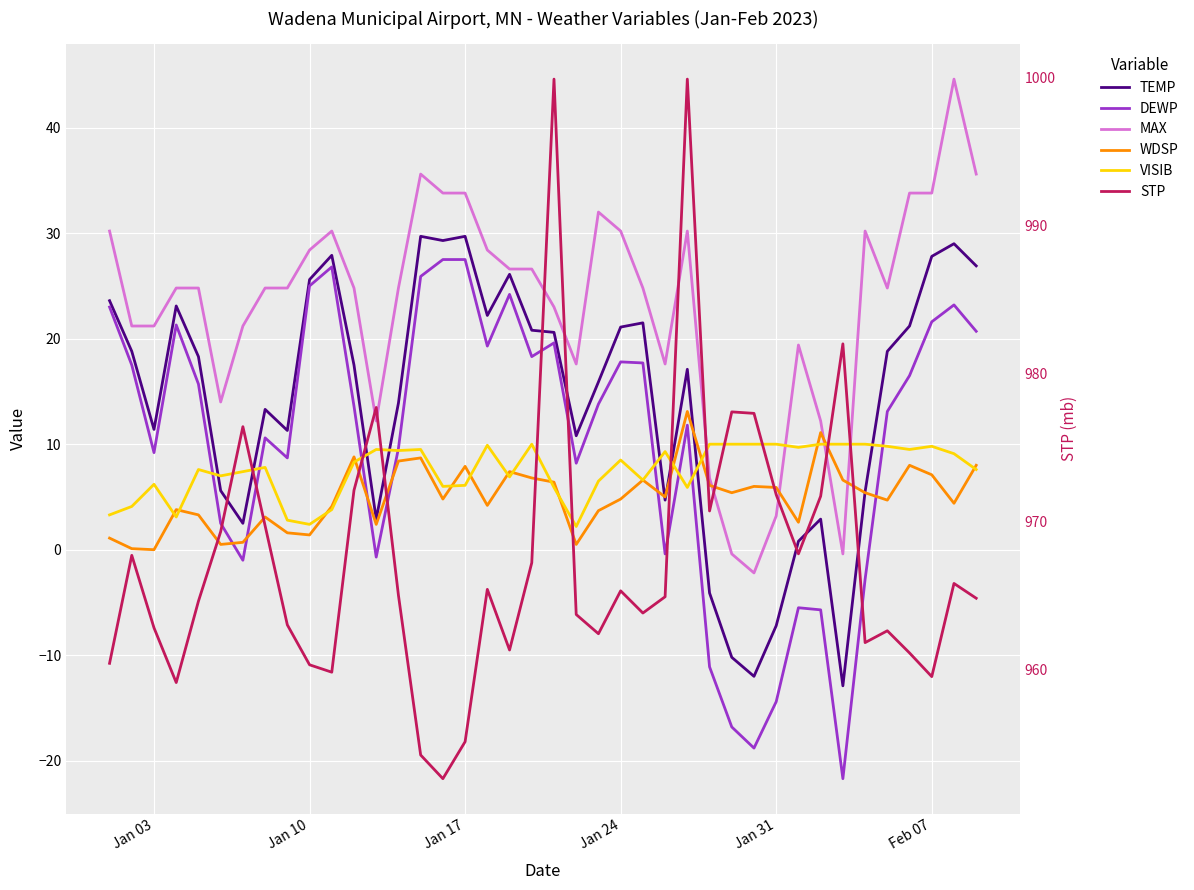

What is the sum of all DEWP values?

411.3